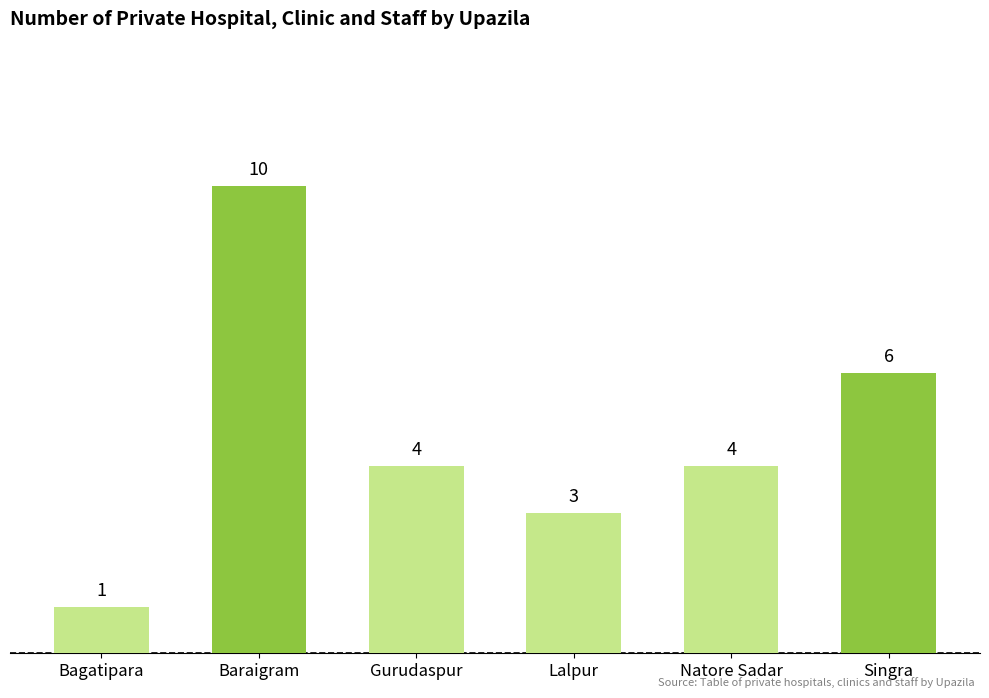

Which has a higher value, Gurudaspur or Bagatipara?

Gurudaspur